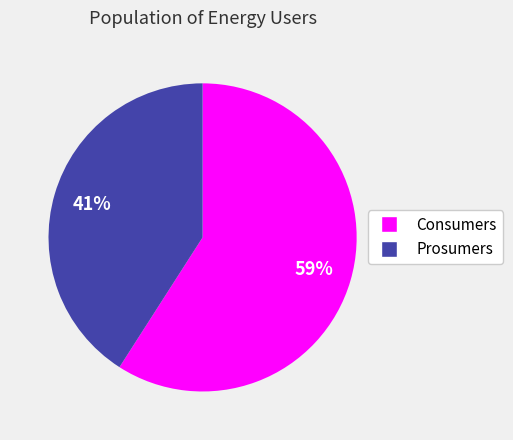

Rank the categories by value from lowest to highest.

Prosumers, Consumers